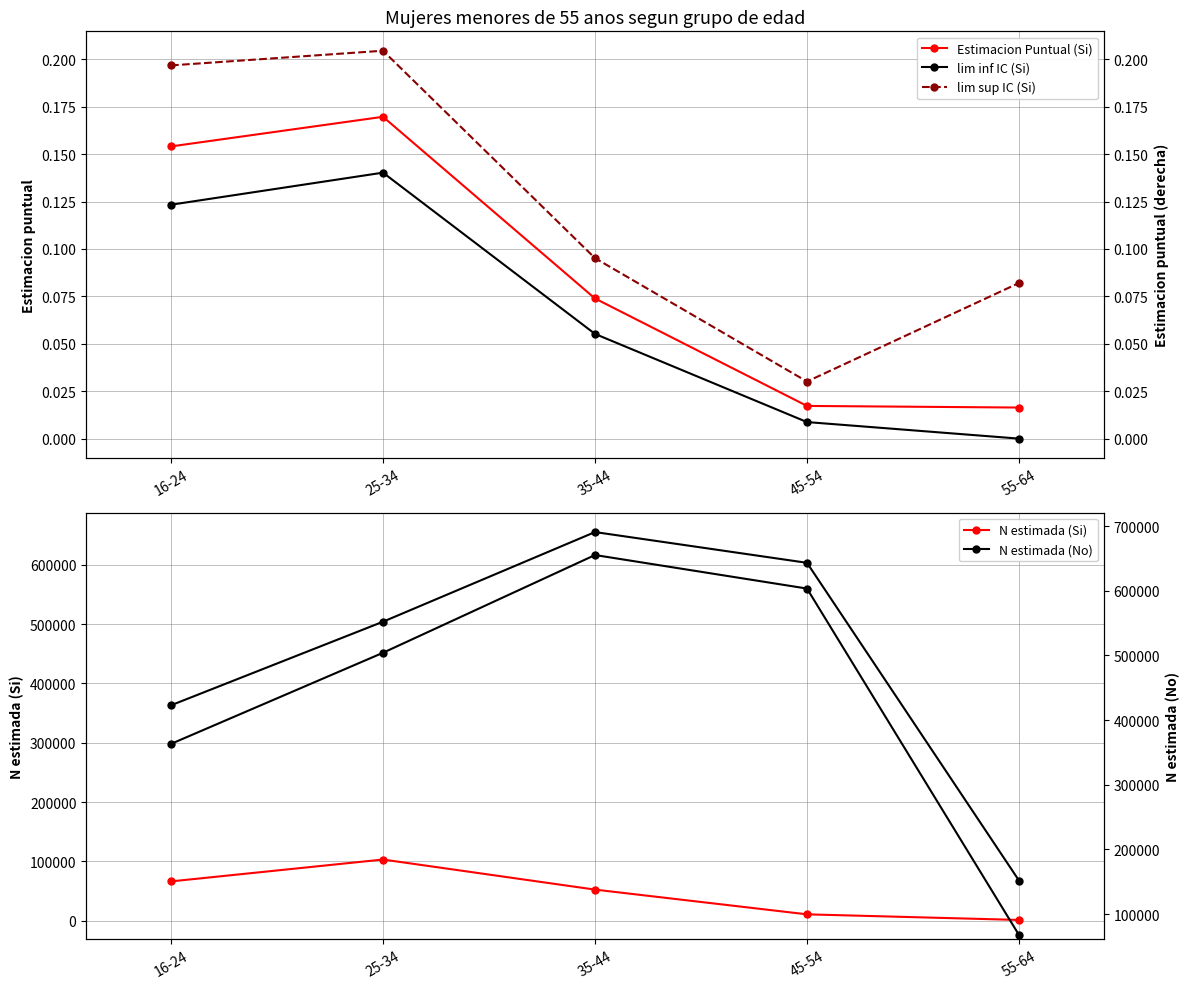

What is the total value across all series at 35-44?

1363020.2